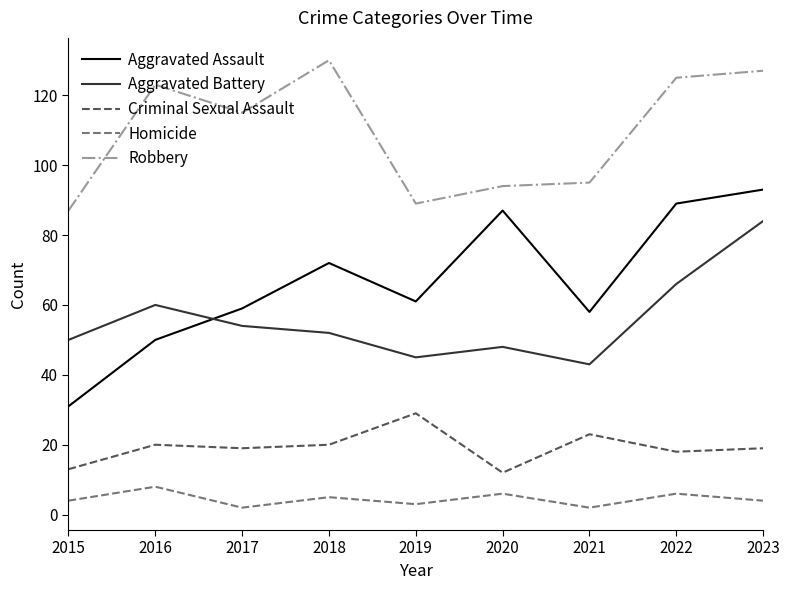

What is the difference between the maximum and minimum values in the Robbery series?

43